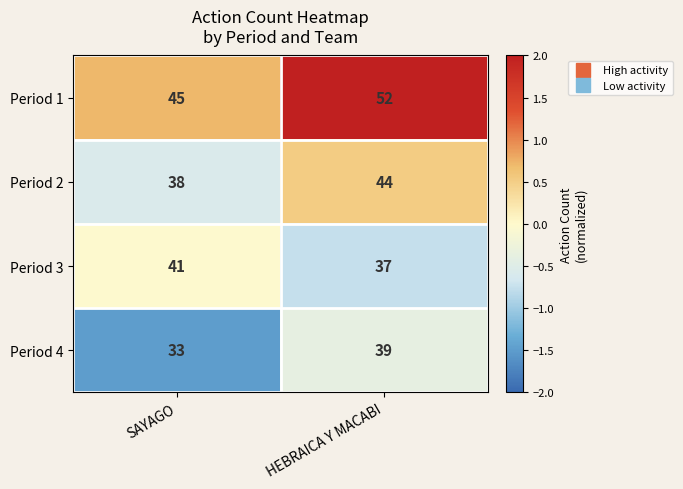

How many categories are shown in the chart?

2